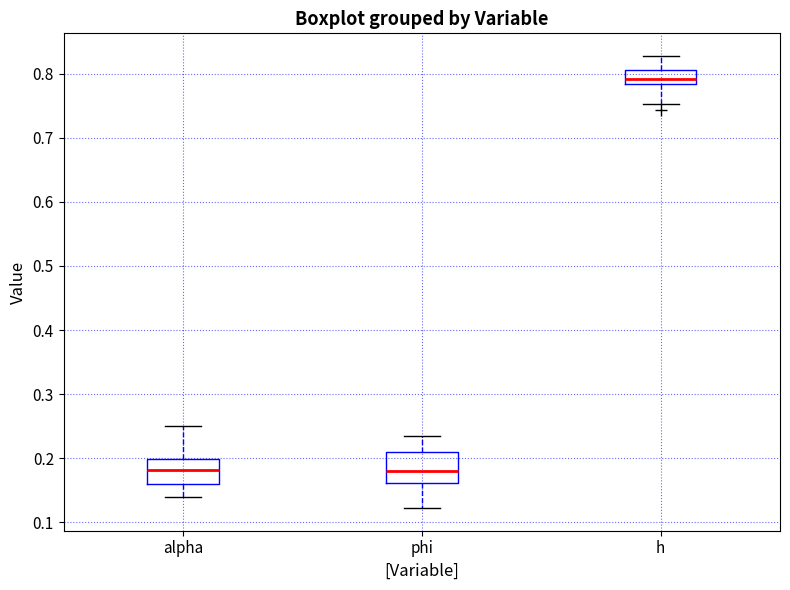

Reading left to right, read every box against the y-axis: the position of its median line, the range the box covers, and the ends of its whiskers. The values are not printed on the chart, so give them approximately, as read against the axis.

alpha: median 0.18, box 0.16 to 0.20, whiskers 0.14 to 0.25
phi: median 0.18, box 0.16 to 0.21, whiskers 0.12 to 0.23
h: median 0.79, box 0.78 to 0.81, whiskers 0.75 to 0.83